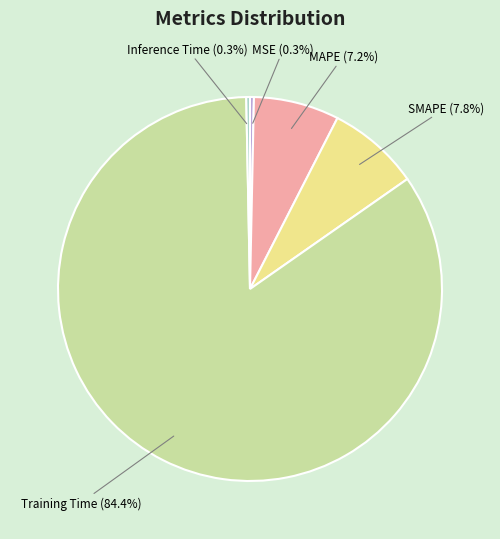

To the nearest percent, what is the average slice percentage?

20%